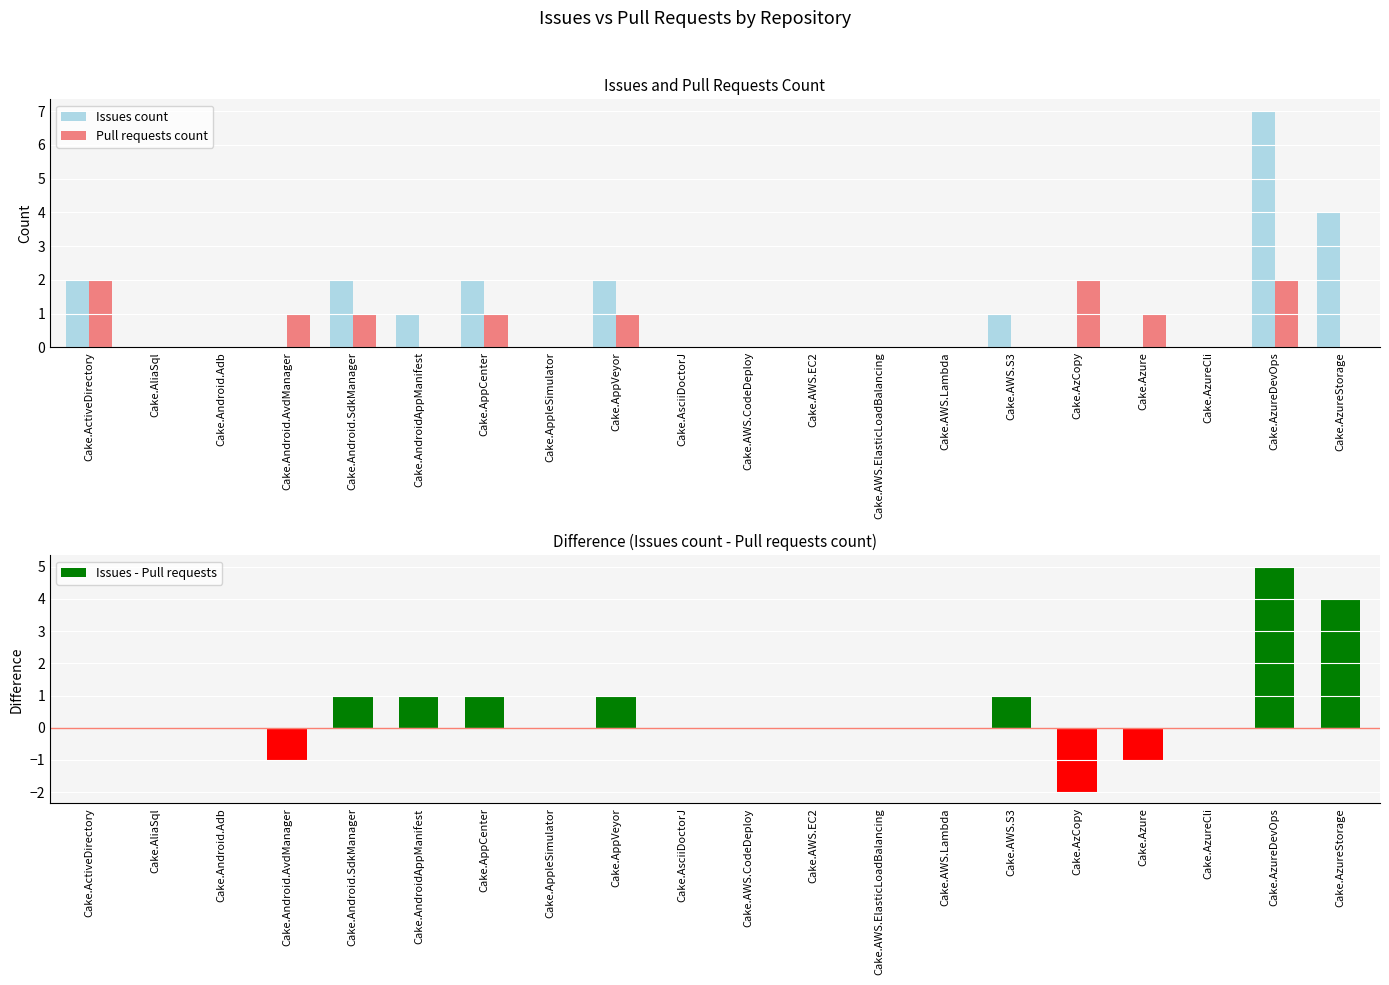

What is the maximum value for Issues - Pull requests?

5